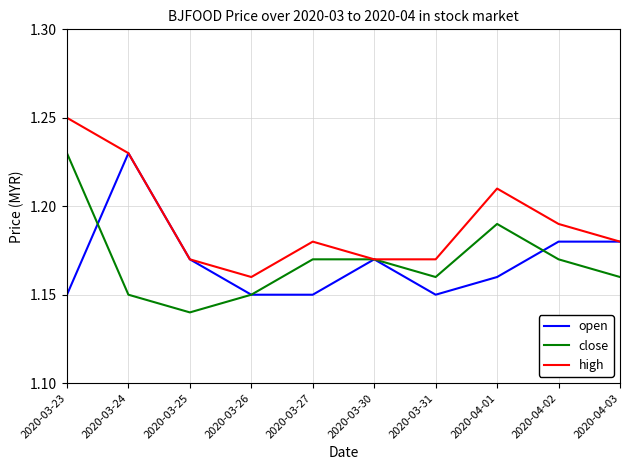

At how many categories does at least one series exceed 1?

10